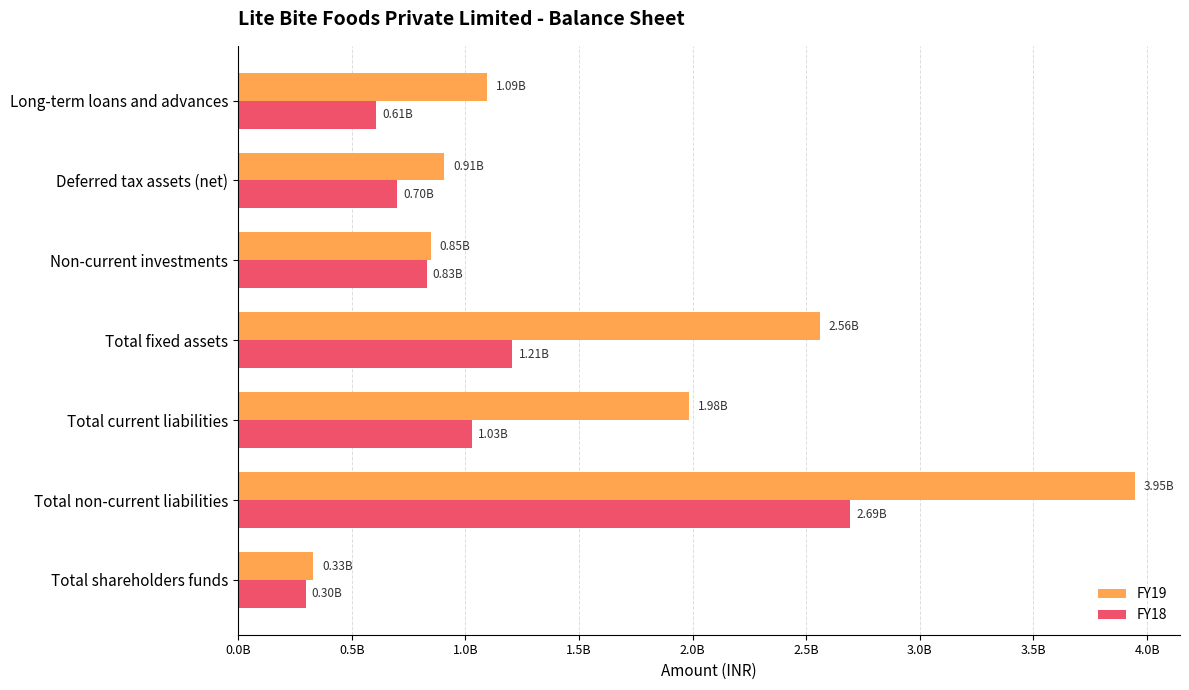

What are all the series names shown in the legend?

FY19, FY18